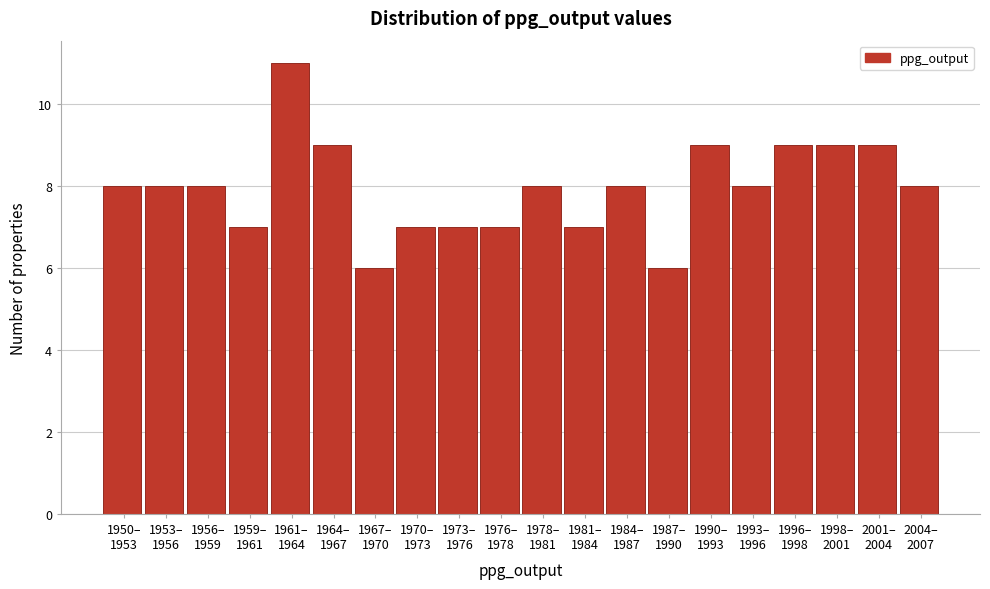

Reading left to right, extract all data points from this chart.

8	8	8	7	11	9	6	7	7	7	8	7	8	6	9	8	9	9	9	8